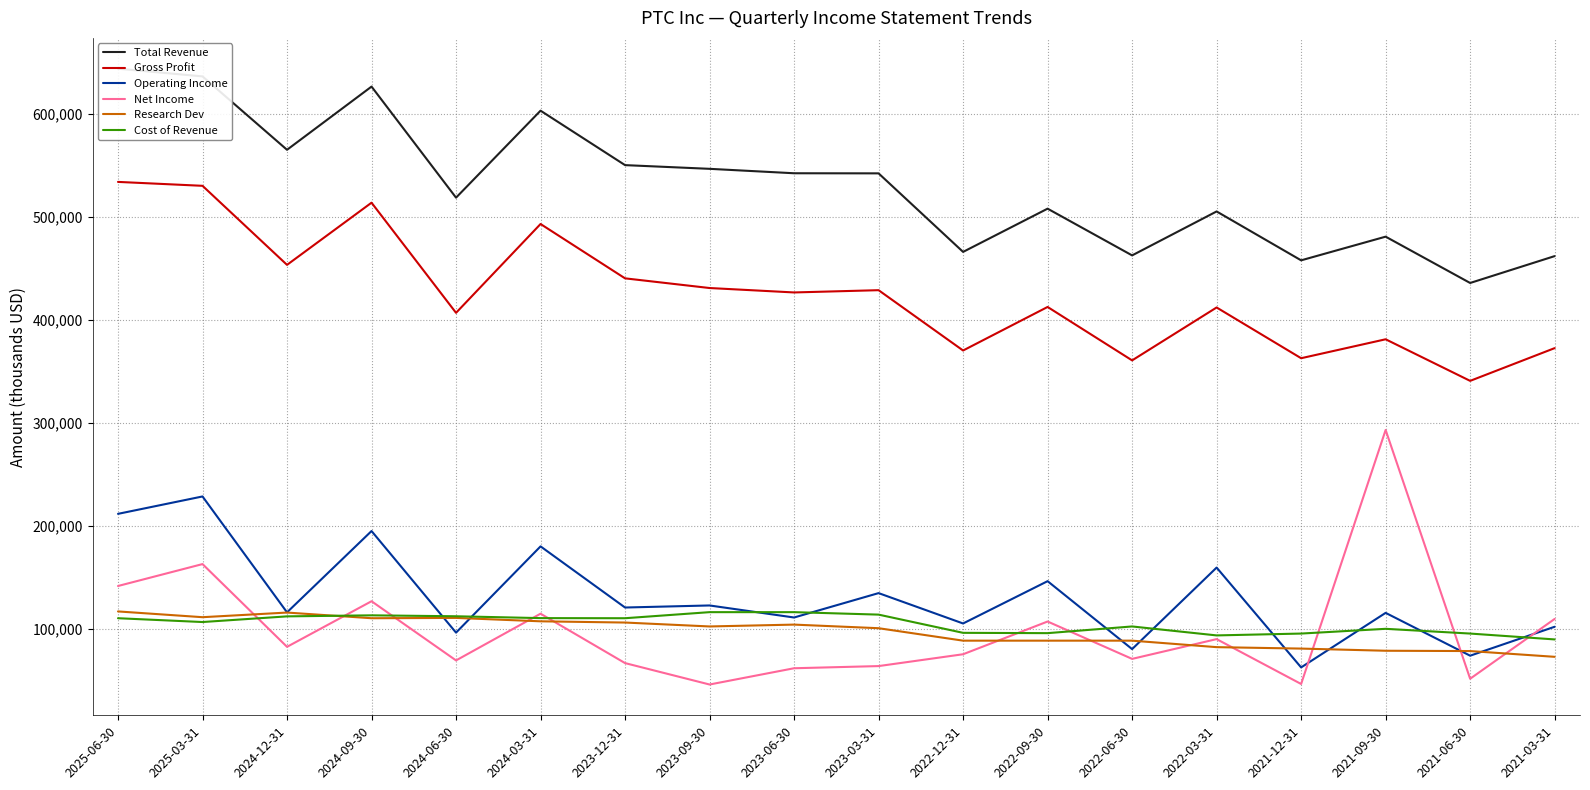

True or false: Operating Income and Net Income cross at least once.

True